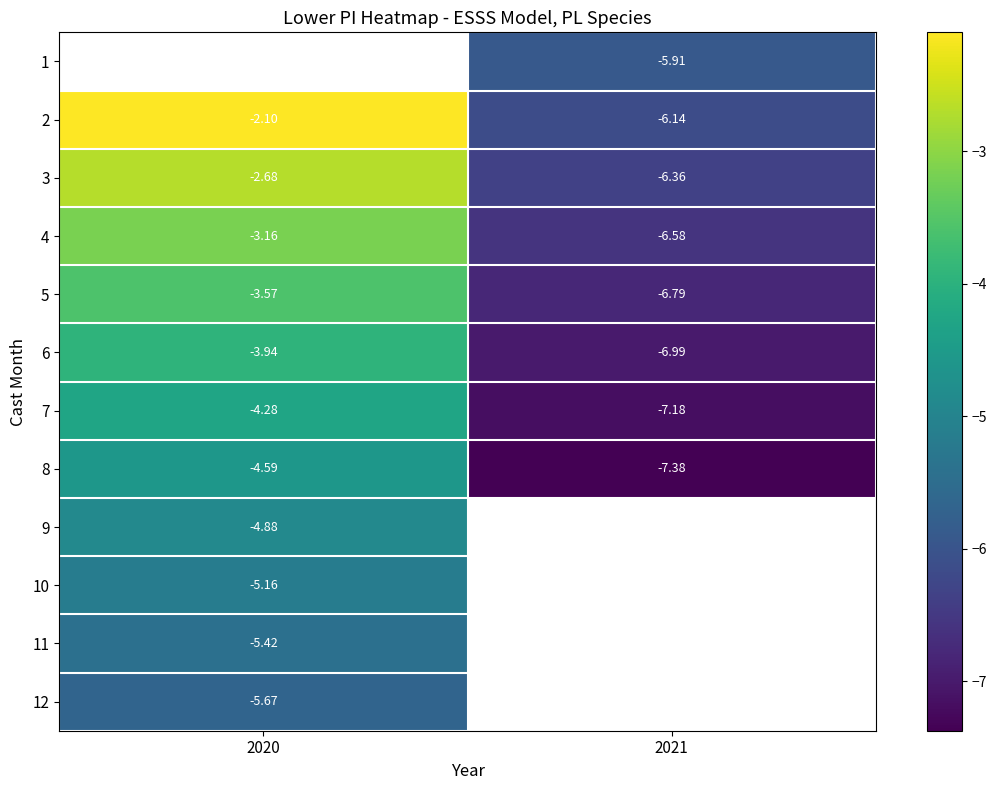

Which series has the widest spread of values?

2